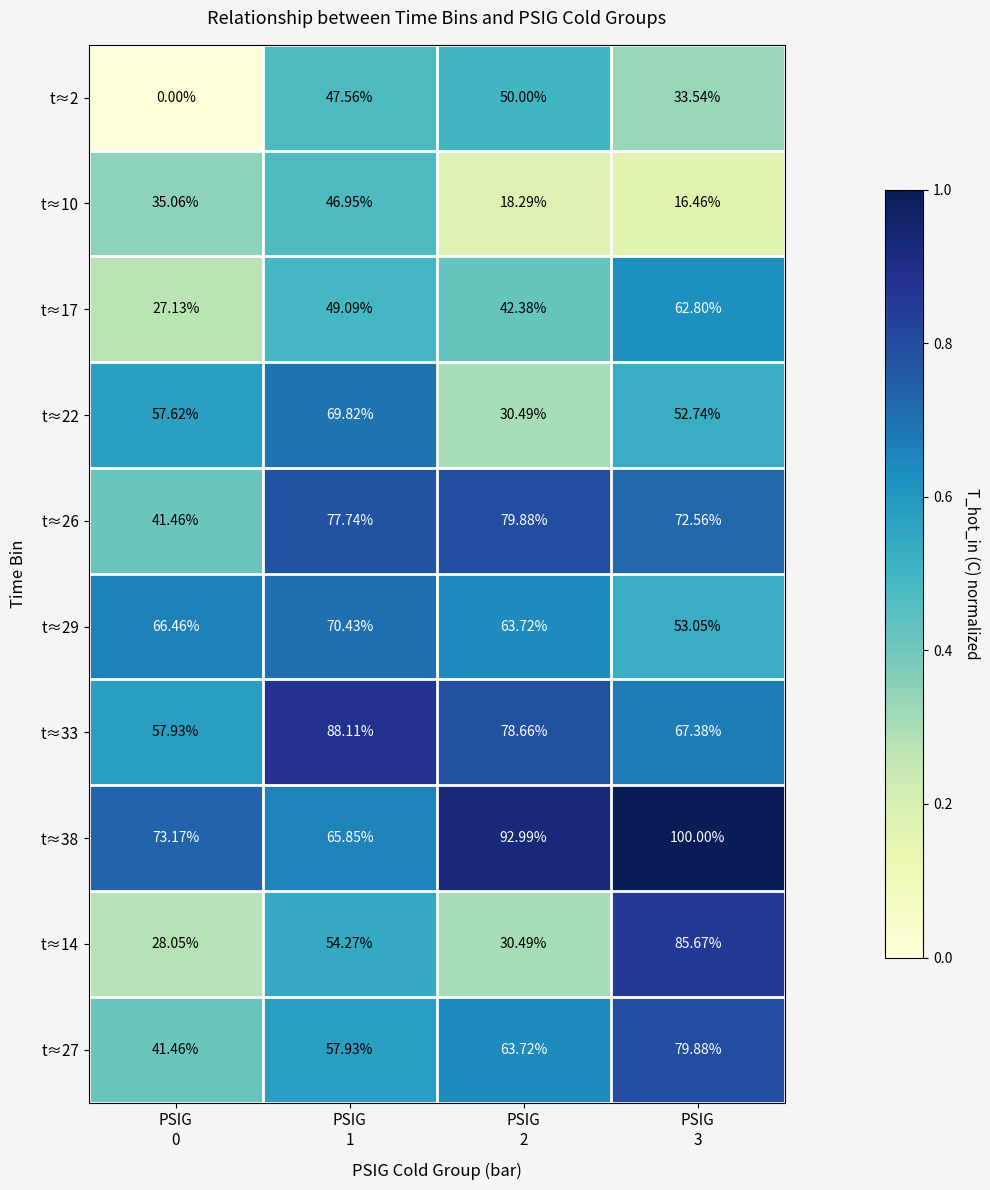

How many data points in t≈33 are above 78?

2